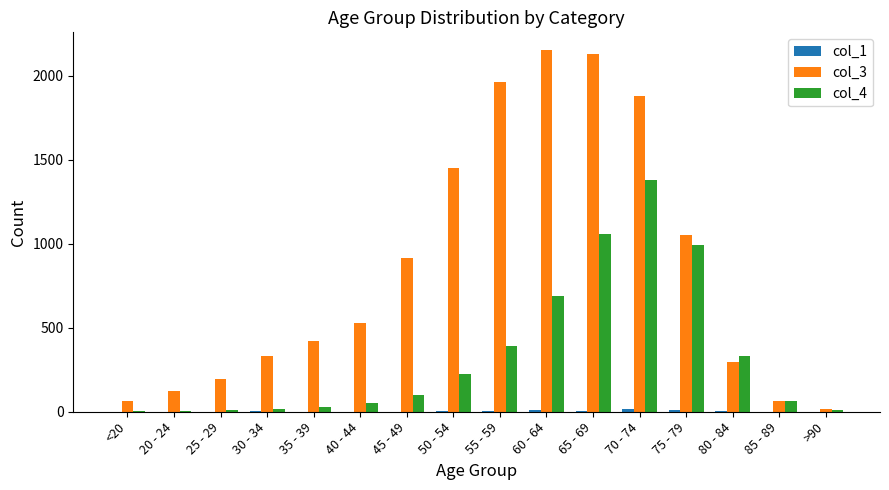

What value does the col_3 series have at 40 - 44?

530